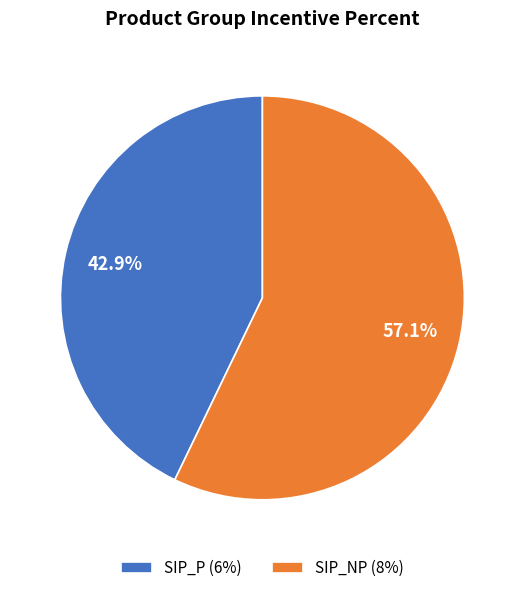

How many segments does this pie chart have?

2